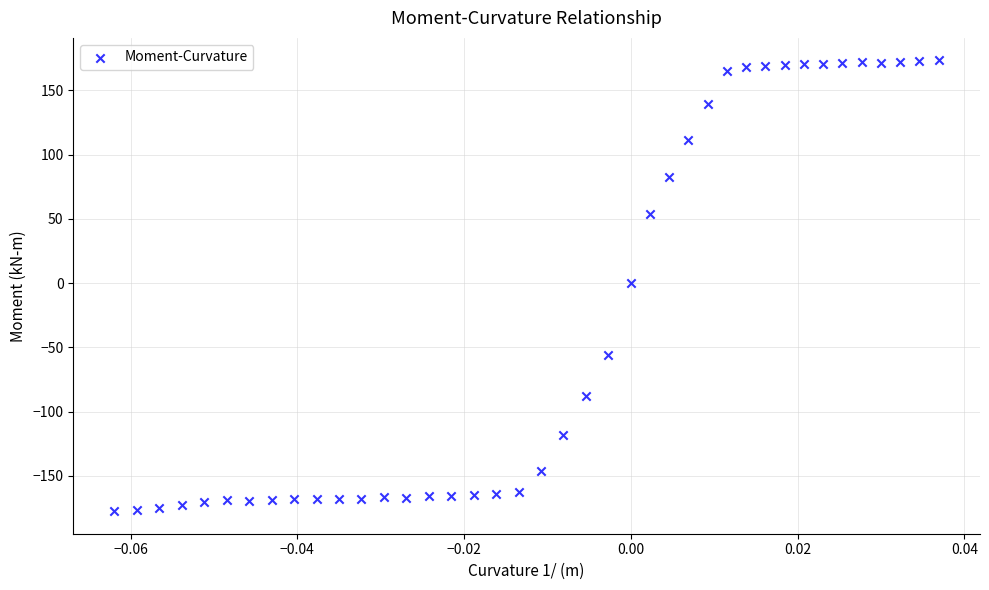

What is the range of Y values (max minus min)?

351.0